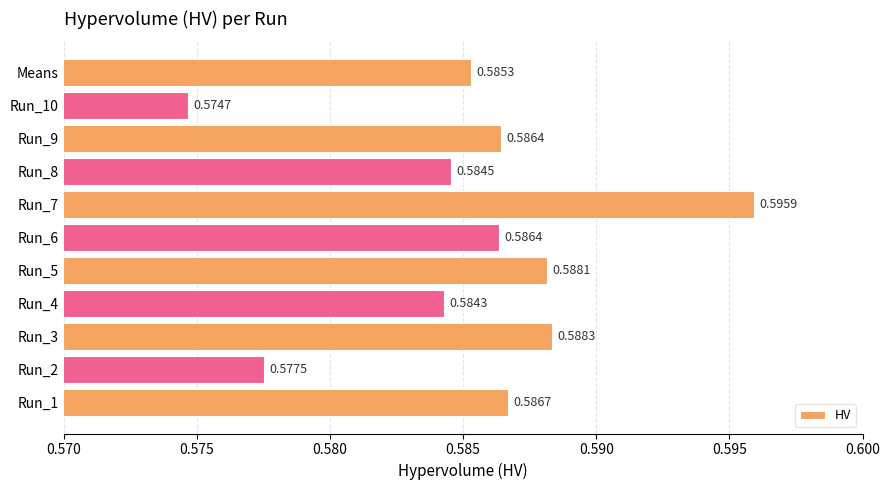

Which has a higher value, Run_9 or Run_4?

Run_9